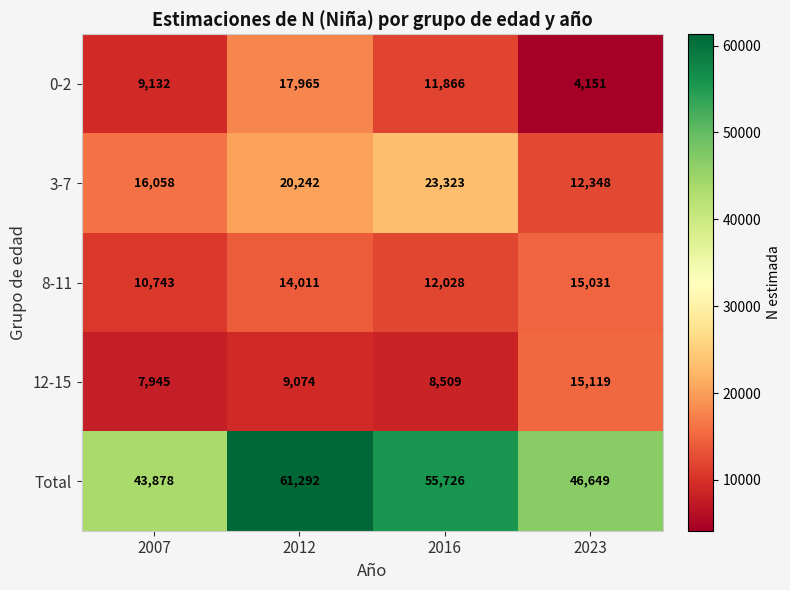

What is the difference between the highest and lowest values at 2023?

42498